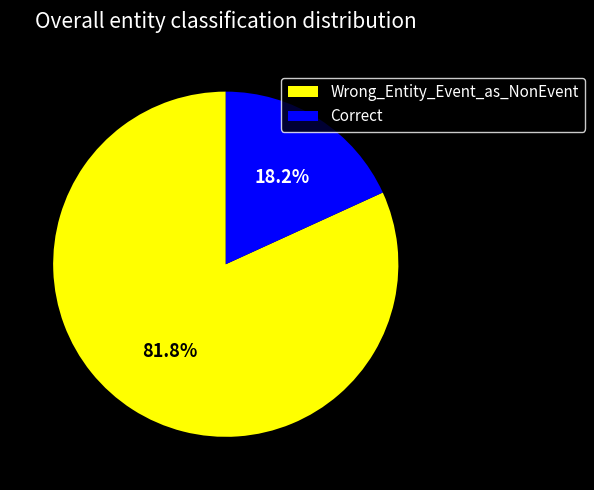

Between Correct and Wrong_Entity_Event_as_NonEvent, which is larger?

Wrong_Entity_Event_as_NonEvent